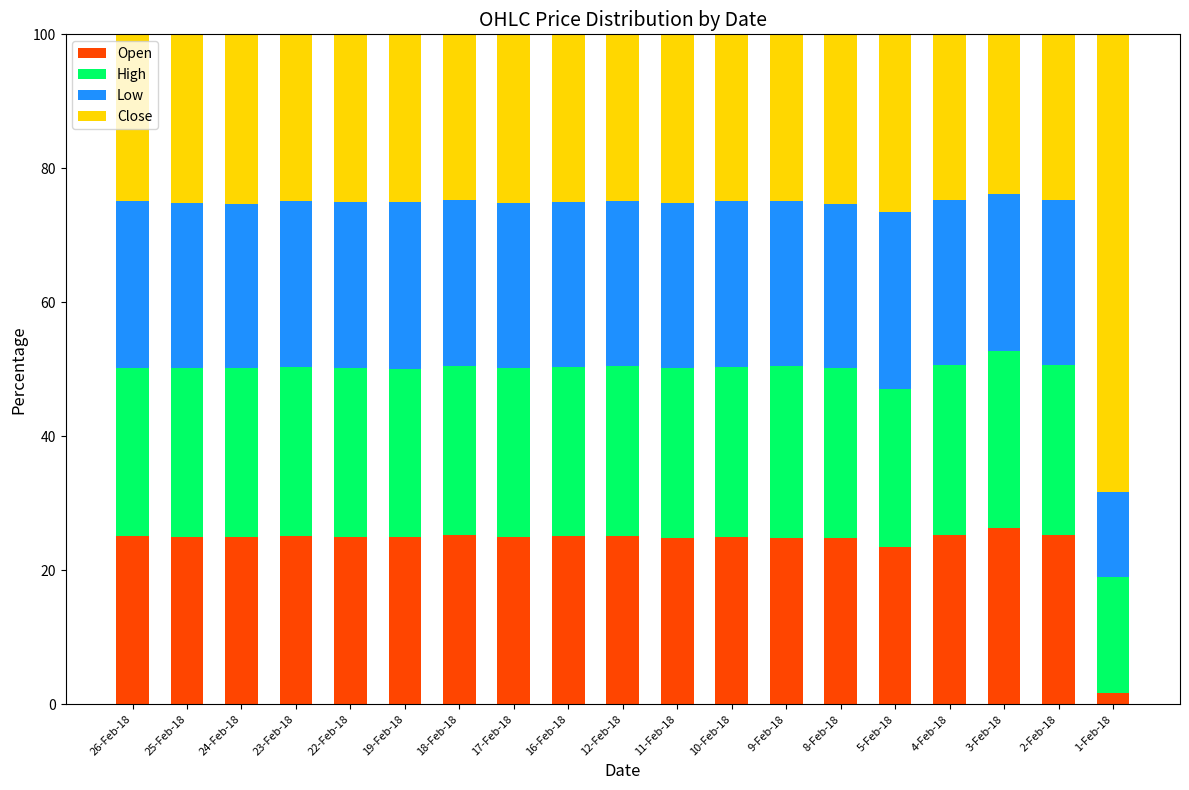

What is the sum of all Open values?

451.3